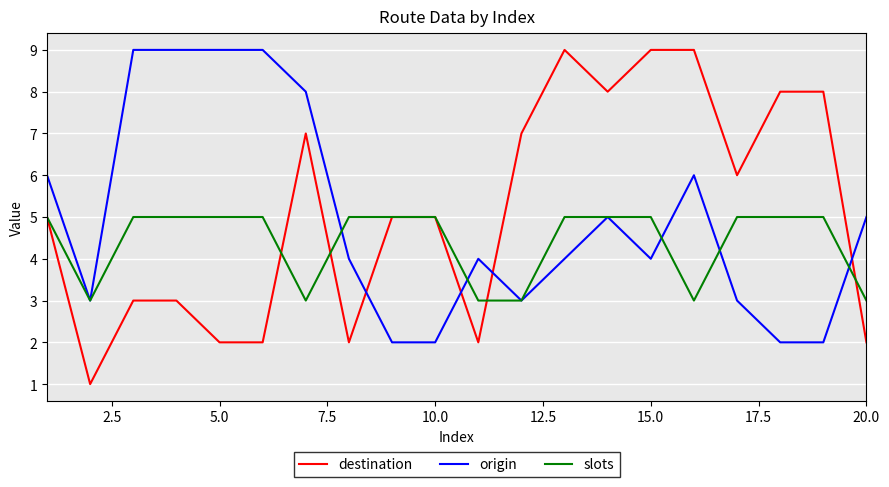

What is the minimum value for slots?

3